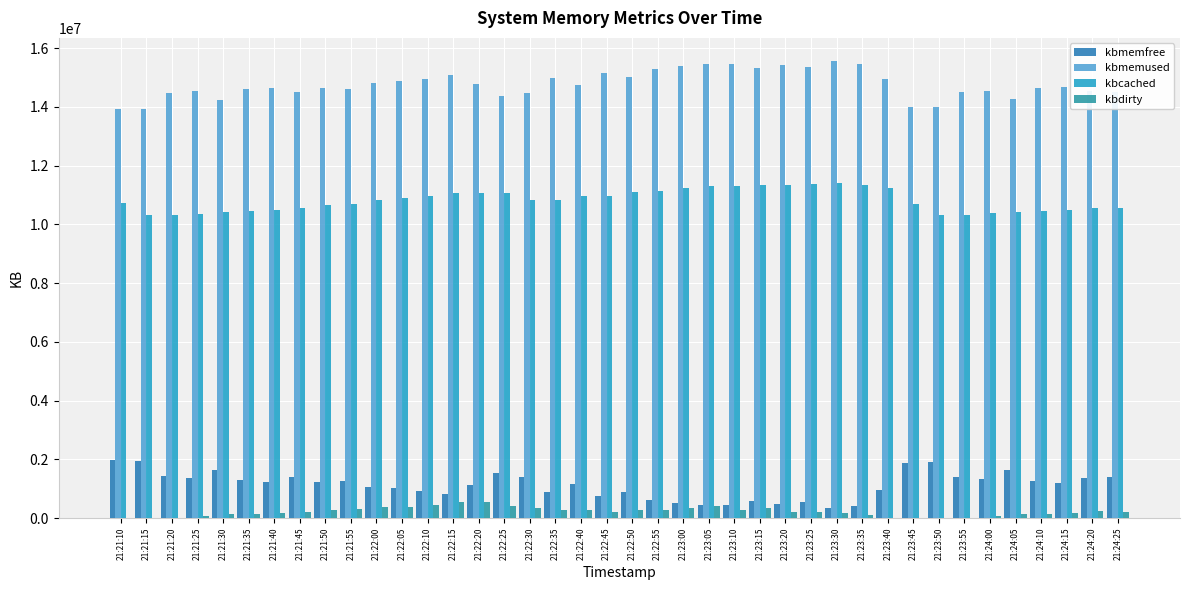

Count the number of categories in the chart.

40